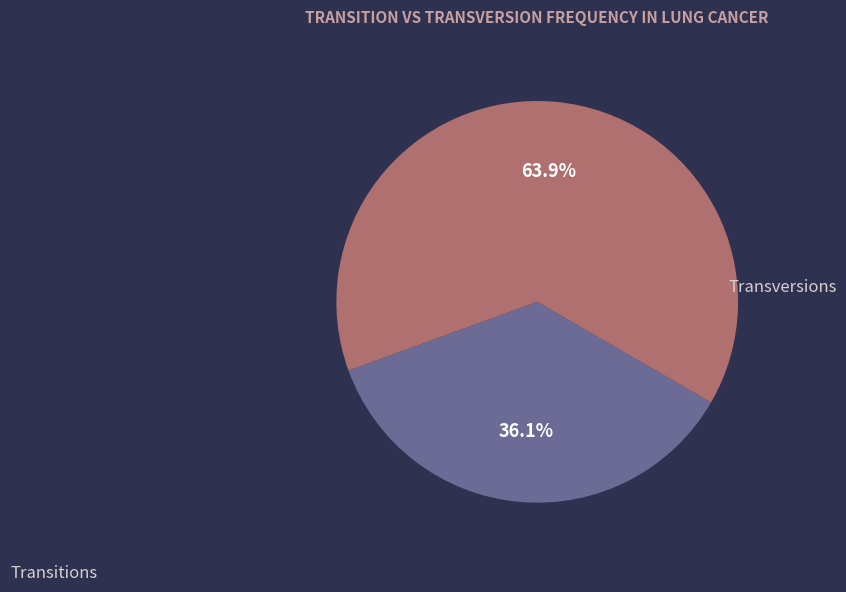

Does any single category account for the majority?

Yes